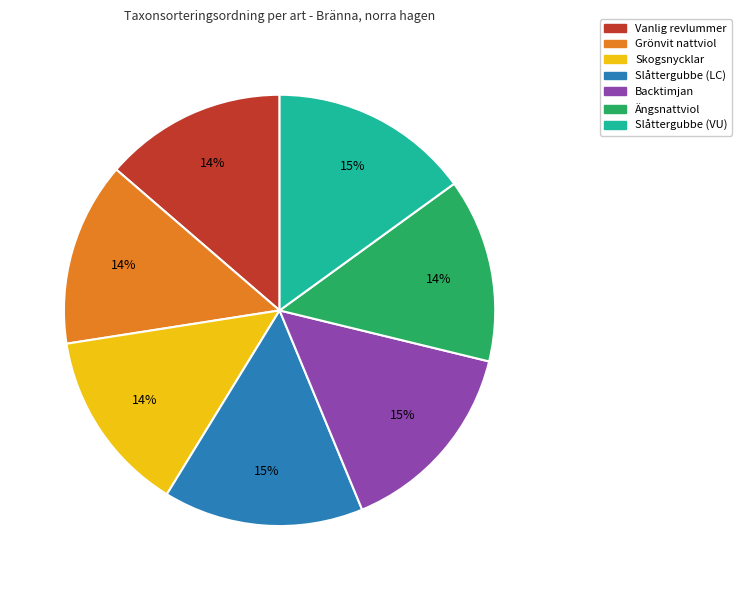

To the nearest percent, what is the combined percentage of Backtimjan and Ängsnattviol?

29%